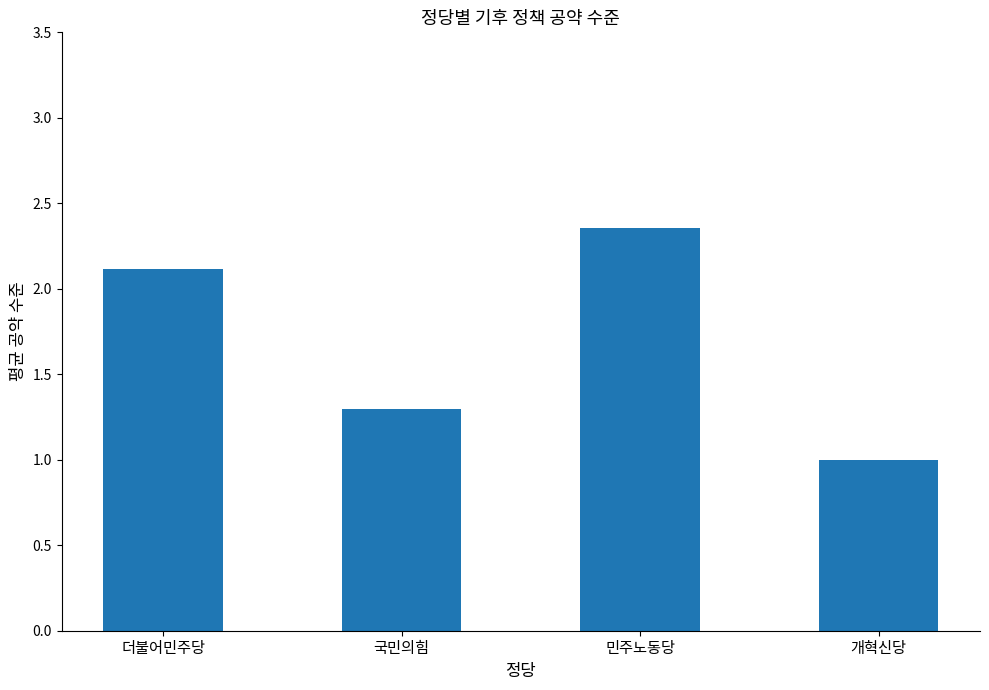

What is the ratio of the value at 민주노동당 to the value at 더불어민주당?

1.1